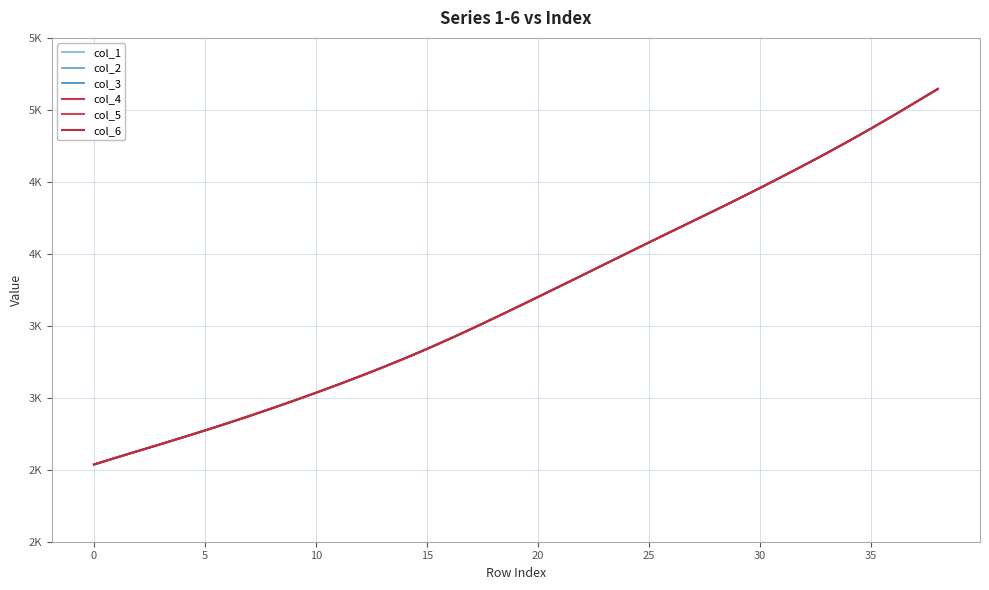

Rank the series by their maximum value, from highest to lowest.

col_1, col_2, col_3, col_4, col_5, col_6